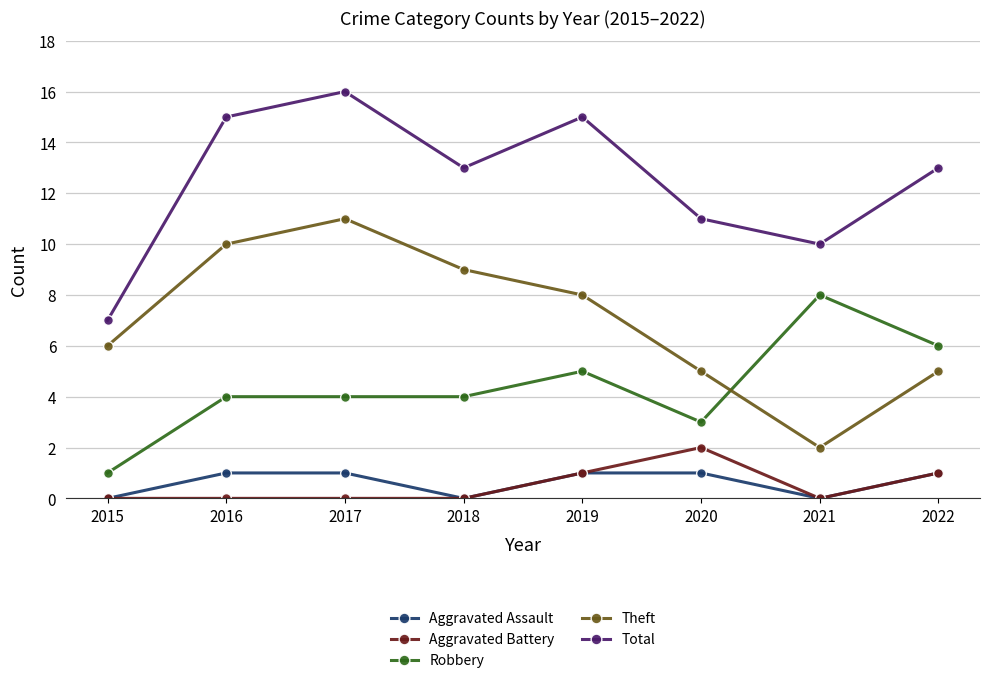

Reading left to right, transcribe all the data shown in this chart.

Aggravated Assault: 0	1	1	0	1	1	0	1
Aggravated Battery: 0	0	0	0	1	2	0	1
Robbery: 1	4	4	4	5	3	8	6
Theft: 6	10	11	9	8	5	2	5
Total: 7	15	16	13	15	11	10	13